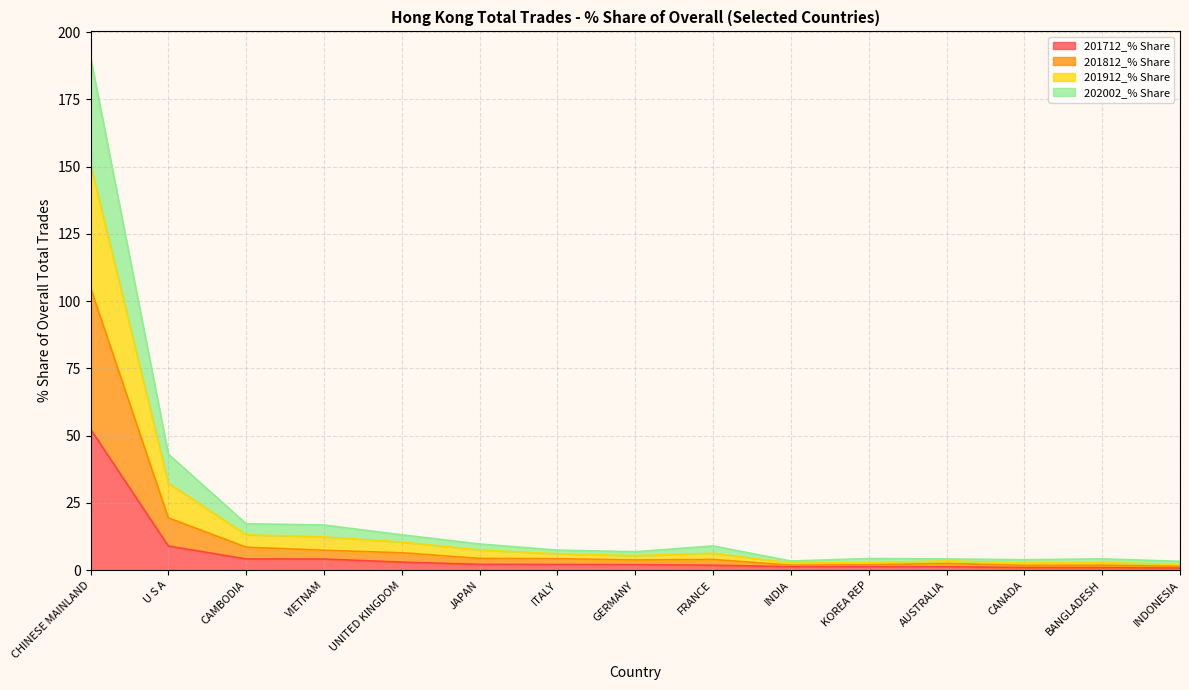

What is the highest value of the 201712_% Share series?

52.4